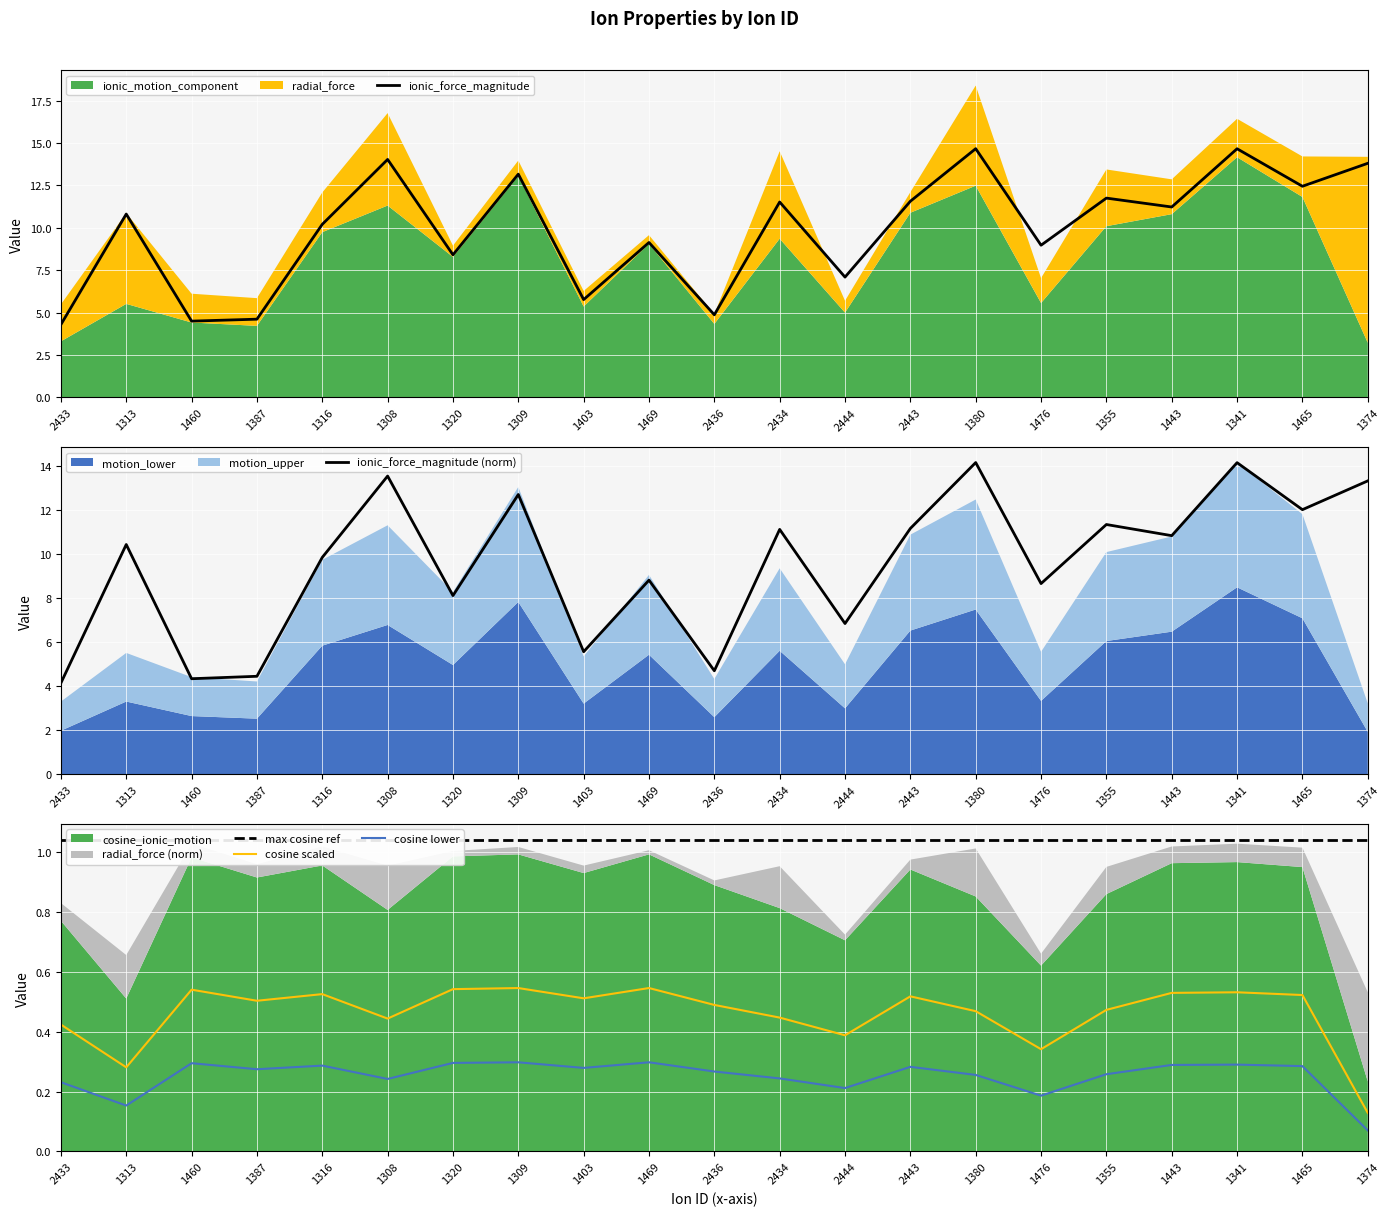

How many lines are shown in the chart?

5